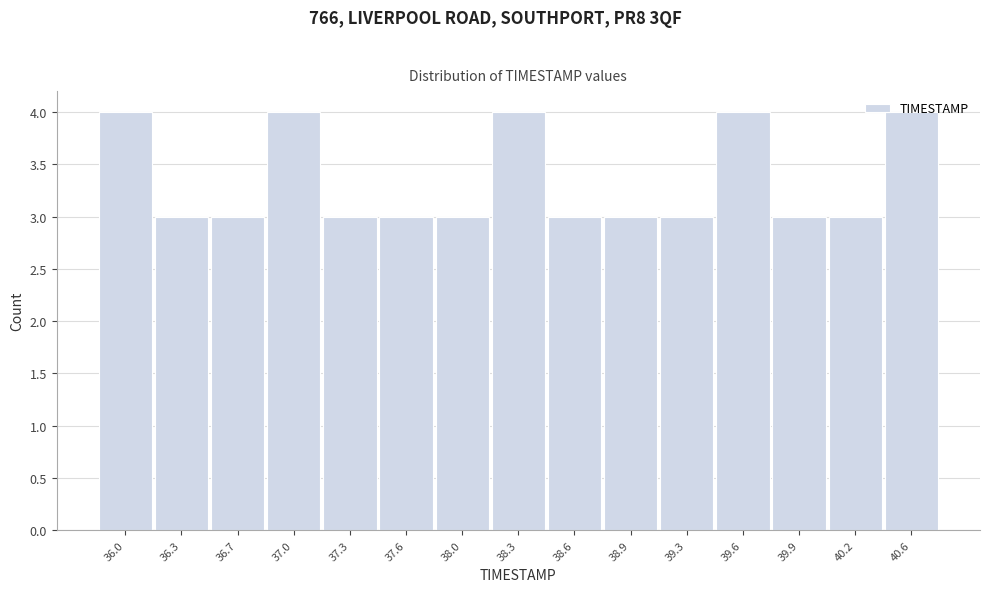

Which has a higher value, 38.0 or 37.0?

37.0